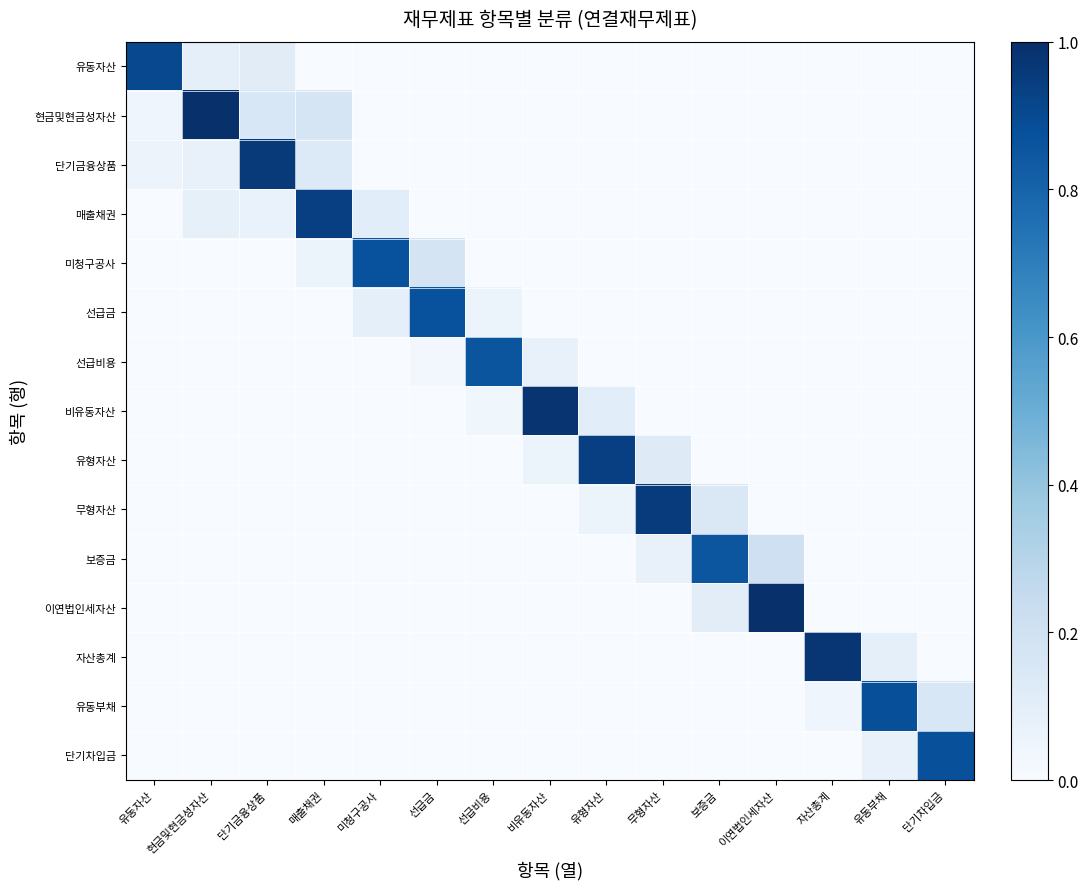

Reading left to right, what are all the values shown in this chart?

유동자산: 유동자산=0.9	현금및현금성자산=0.1	단기금융상품=0.1	매출채권=0.0	미청구공사=0.0	선급금=0.0	선급비용=0.0	비유동자산=0.0	유형자산=0.0	무형자산=0.0	보증금=0.0	이연법인세자산=0.0	자산총계=0.0	유동부채=0.0	단기차입금=0.0
현금및현금성자산: 유동자산=0.0	현금및현금성자산=1.0	단기금융상품=0.2	매출채권=0.2	미청구공사=0.0	선급금=0.0	선급비용=0.0	비유동자산=0.0	유형자산=0.0	무형자산=0.0	보증금=0.0	이연법인세자산=0.0	자산총계=0.0	유동부채=0.0	단기차입금=0.0
단기금융상품: 유동자산=0.1	현금및현금성자산=0.1	단기금융상품=1.0	매출채권=0.1	미청구공사=0.0	선급금=0.0	선급비용=0.0	비유동자산=0.0	유형자산=0.0	무형자산=0.0	보증금=0.0	이연법인세자산=0.0	자산총계=0.0	유동부채=0.0	단기차입금=0.0
매출채권: 유동자산=0.0	현금및현금성자산=0.1	단기금융상품=0.1	매출채권=0.9	미청구공사=0.1	선급금=0.0	선급비용=0.0	비유동자산=0.0	유형자산=0.0	무형자산=0.0	보증금=0.0	이연법인세자산=0.0	자산총계=0.0	유동부채=0.0	단기차입금=0.0
미청구공사: 유동자산=0.0	현금및현금성자산=0.0	단기금융상품=0.0	매출채권=0.1	미청구공사=0.9	선급금=0.2	선급비용=0.0	비유동자산=0.0	유형자산=0.0	무형자산=0.0	보증금=0.0	이연법인세자산=0.0	자산총계=0.0	유동부채=0.0	단기차입금=0.0
선급금: 유동자산=0.0	현금및현금성자산=0.0	단기금융상품=0.0	매출채권=0.0	미청구공사=0.1	선급금=0.9	선급비용=0.1	비유동자산=0.0	유형자산=0.0	무형자산=0.0	보증금=0.0	이연법인세자산=0.0	자산총계=0.0	유동부채=0.0	단기차입금=0.0
선급비용: 유동자산=0.0	현금및현금성자산=0.0	단기금융상품=0.0	매출채권=0.0	미청구공사=0.0	선급금=0.0	선급비용=0.9	비유동자산=0.1	유형자산=0.0	무형자산=0.0	보증금=0.0	이연법인세자산=0.0	자산총계=0.0	유동부채=0.0	단기차입금=0.0
비유동자산: 유동자산=0.0	현금및현금성자산=0.0	단기금융상품=0.0	매출채권=0.0	미청구공사=0.0	선급금=0.0	선급비용=0.0	비유동자산=1.0	유형자산=0.1	무형자산=0.0	보증금=0.0	이연법인세자산=0.0	자산총계=0.0	유동부채=0.0	단기차입금=0.0
유형자산: 유동자산=0.0	현금및현금성자산=0.0	단기금융상품=0.0	매출채권=0.0	미청구공사=0.0	선급금=0.0	선급비용=0.0	비유동자산=0.1	유형자산=0.9	무형자산=0.1	보증금=0.0	이연법인세자산=0.0	자산총계=0.0	유동부채=0.0	단기차입금=0.0
무형자산: 유동자산=0.0	현금및현금성자산=0.0	단기금융상품=0.0	매출채권=0.0	미청구공사=0.0	선급금=0.0	선급비용=0.0	비유동자산=0.0	유형자산=0.1	무형자산=1.0	보증금=0.1	이연법인세자산=0.0	자산총계=0.0	유동부채=0.0	단기차입금=0.0
보증금: 유동자산=0.0	현금및현금성자산=0.0	단기금융상품=0.0	매출채권=0.0	미청구공사=0.0	선급금=0.0	선급비용=0.0	비유동자산=0.0	유형자산=0.0	무형자산=0.1	보증금=0.9	이연법인세자산=0.2	자산총계=0.0	유동부채=0.0	단기차입금=0.0
이연법인세자산: 유동자산=0.0	현금및현금성자산=0.0	단기금융상품=0.0	매출채권=0.0	미청구공사=0.0	선급금=0.0	선급비용=0.0	비유동자산=0.0	유형자산=0.0	무형자산=0.0	보증금=0.1	이연법인세자산=1.0	자산총계=0.0	유동부채=0.0	단기차입금=0.0
자산총계: 유동자산=0.0	현금및현금성자산=0.0	단기금융상품=0.0	매출채권=0.0	미청구공사=0.0	선급금=0.0	선급비용=0.0	비유동자산=0.0	유형자산=0.0	무형자산=0.0	보증금=0.0	이연법인세자산=0.0	자산총계=1.0	유동부채=0.1	단기차입금=0.0
유동부채: 유동자산=0.0	현금및현금성자산=0.0	단기금융상품=0.0	매출채권=0.0	미청구공사=0.0	선급금=0.0	선급비용=0.0	비유동자산=0.0	유형자산=0.0	무형자산=0.0	보증금=0.0	이연법인세자산=0.0	자산총계=0.0	유동부채=0.9	단기차입금=0.2
단기차입금: 유동자산=0.0	현금및현금성자산=0.0	단기금융상품=0.0	매출채권=0.0	미청구공사=0.0	선급금=0.0	선급비용=0.0	비유동자산=0.0	유형자산=0.0	무형자산=0.0	보증금=0.0	이연법인세자산=0.0	자산총계=0.0	유동부채=0.1	단기차입금=0.9